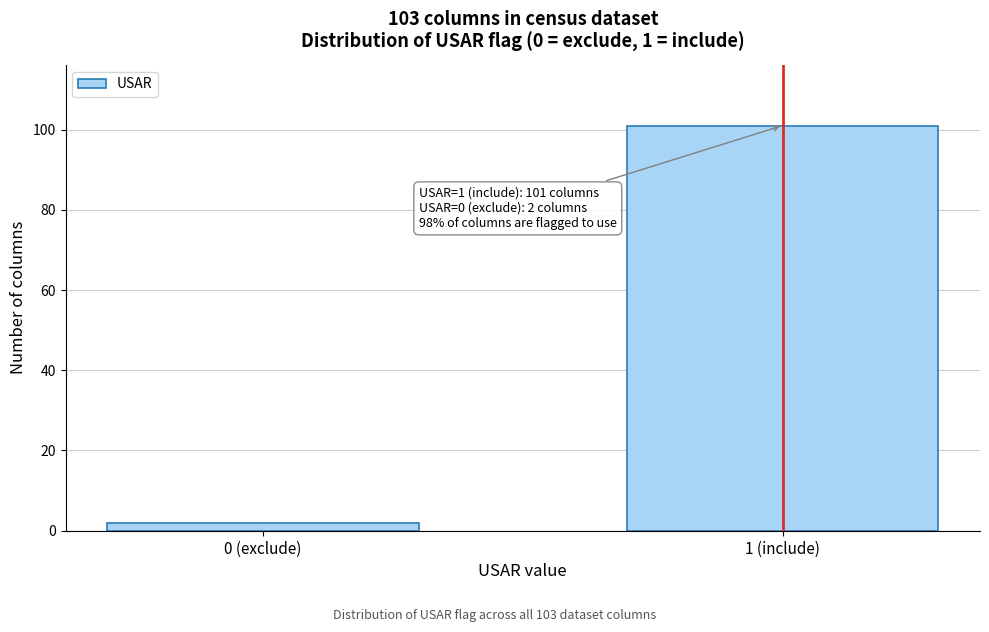

Reading left to right, list all the values displayed in this chart.

2	101